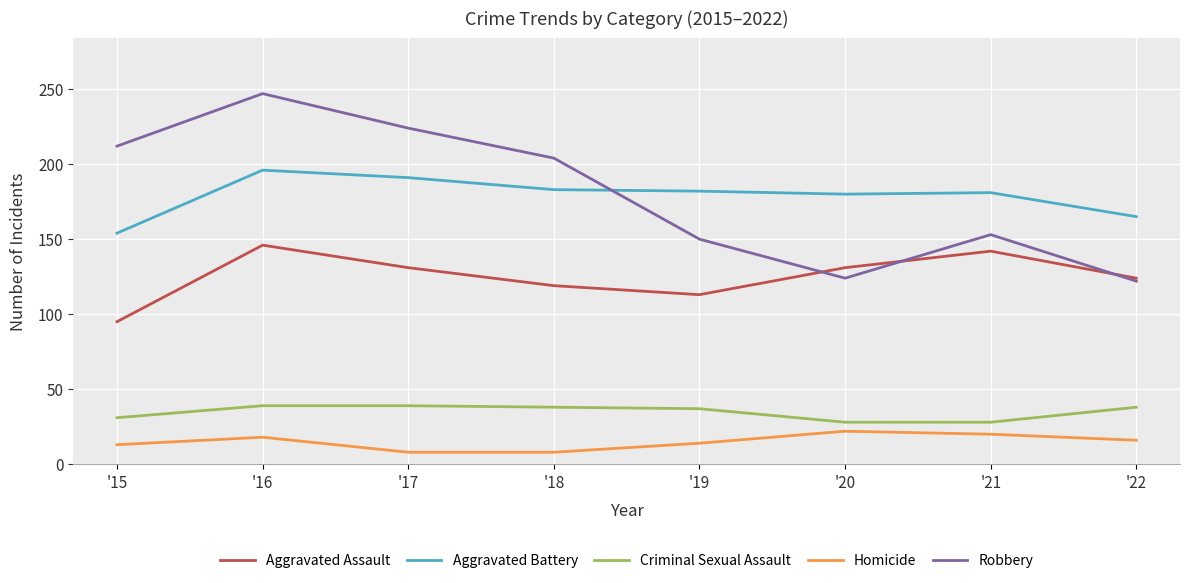

Is this an area chart (filled region under the line)?

No